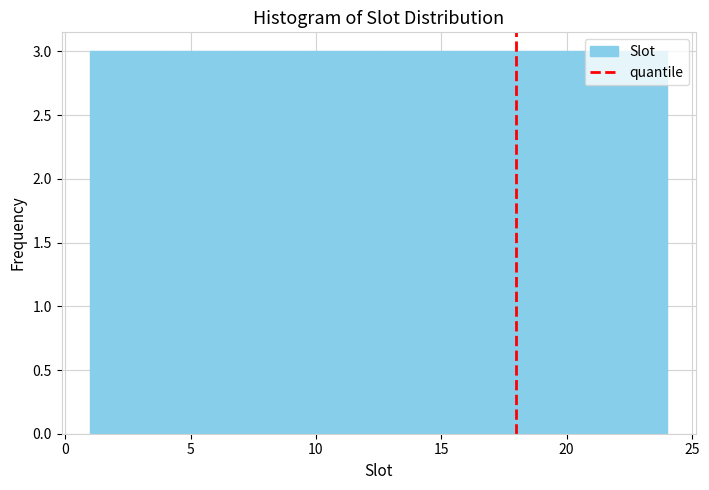

Reading left to right, transcribe this chart: for each bar, give the range it covers on the x-axis and its height. Neither the bar edges nor the heights are printed on the chart, so give them approximately, as read against the axes.

1.0 to 4.0: 3
4.0 to 7.0: 3
7.0 to 9.5: 3
9.5 to 12.5: 3
12.5 to 15.5: 3
15.5 to 18.5: 3
18.5 to 21.0: 3
21.0 to 24.0: 3